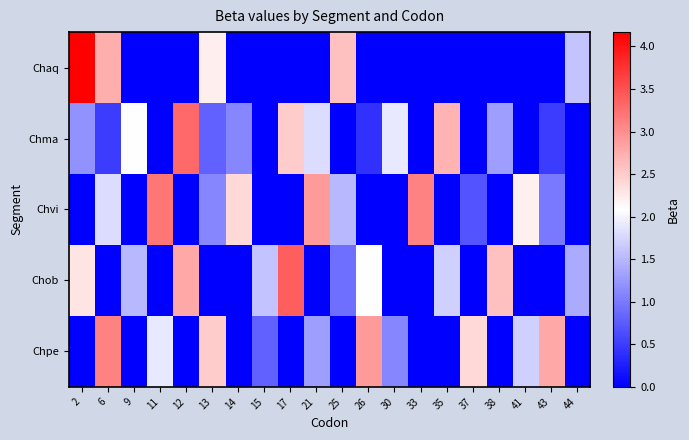

At how many categories does at least one series exceed 1?

20